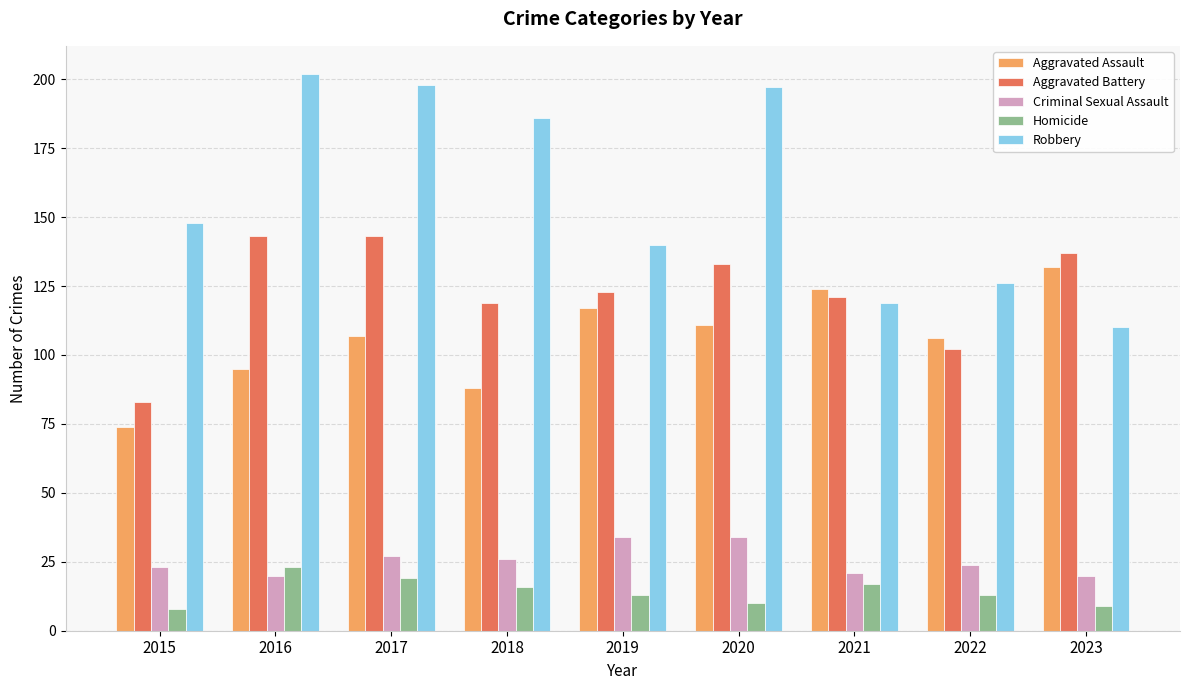

What is the greatest value displayed?

202